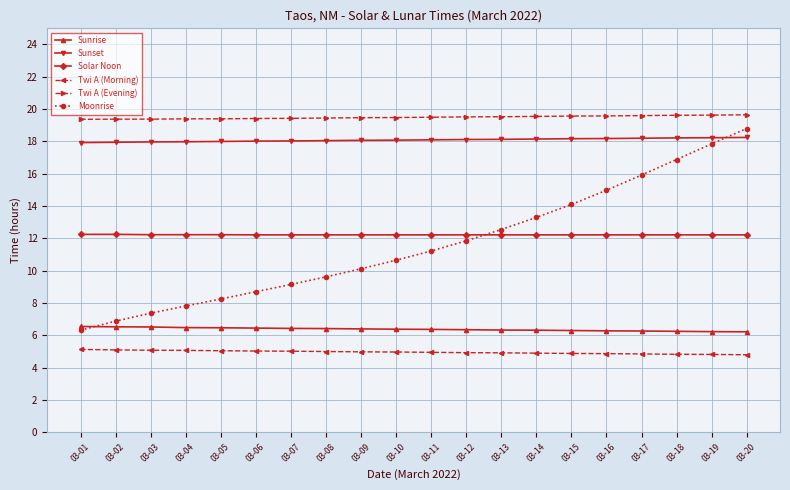

What is the total value across all series at 03-17?

77.1